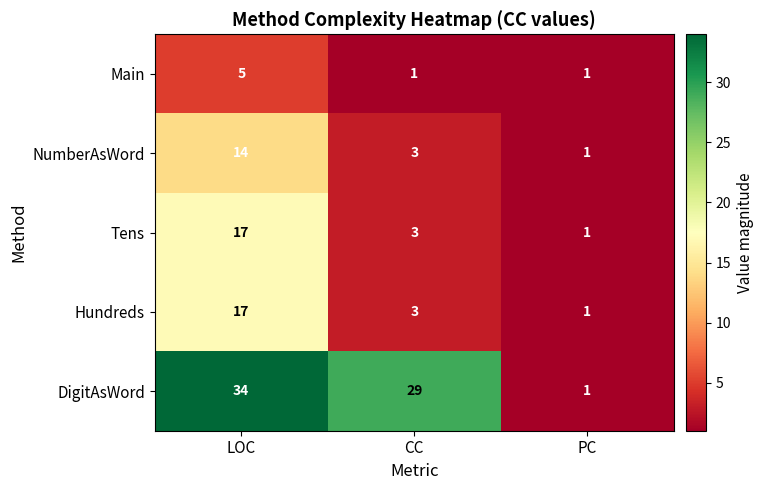

What is the smallest value displayed?

1